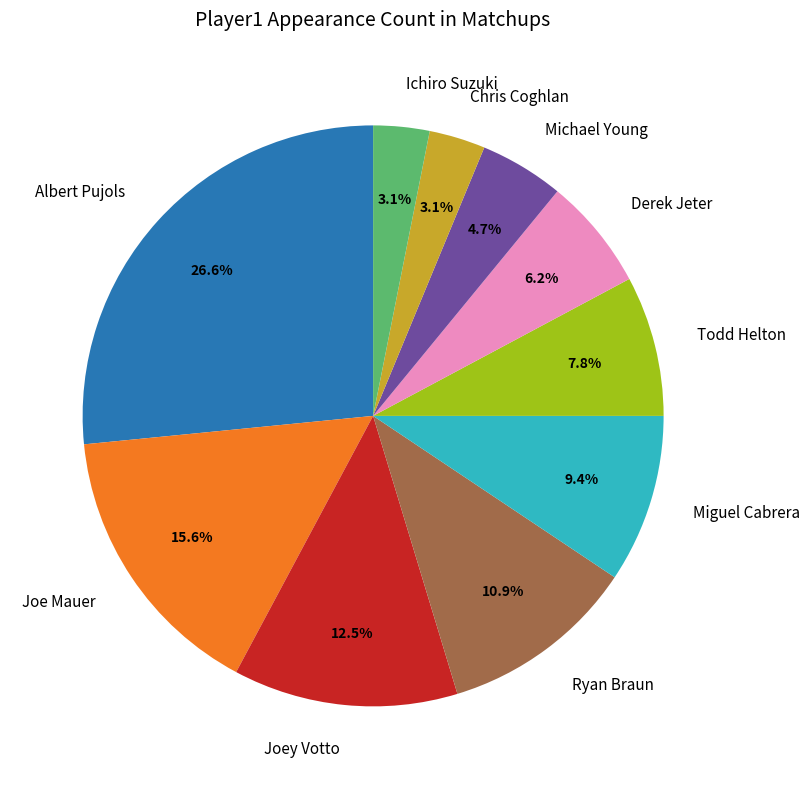

Which category has the biggest portion of the pie?

Albert Pujols